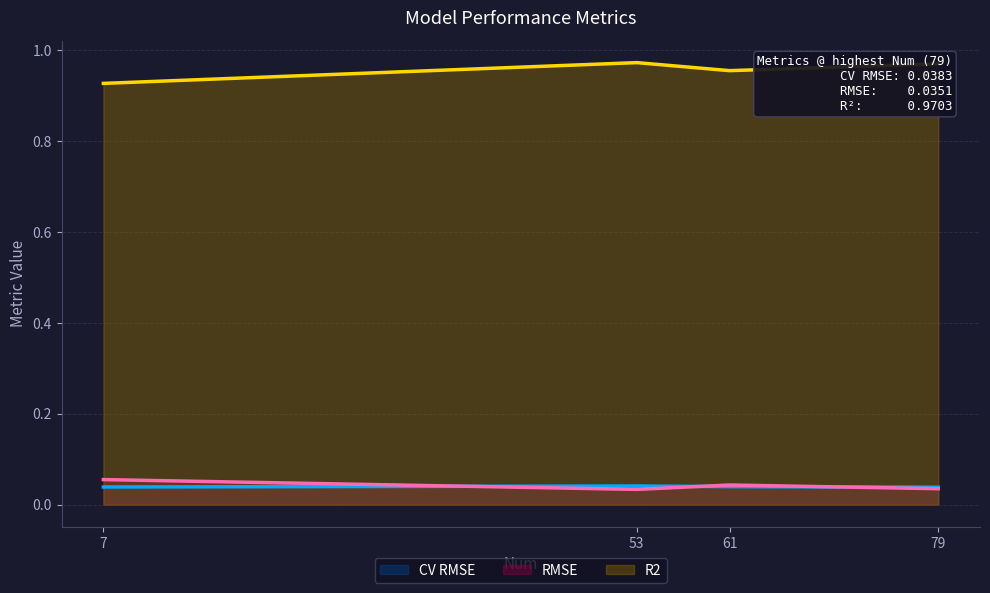

Which category has the lowest value across all series?

53